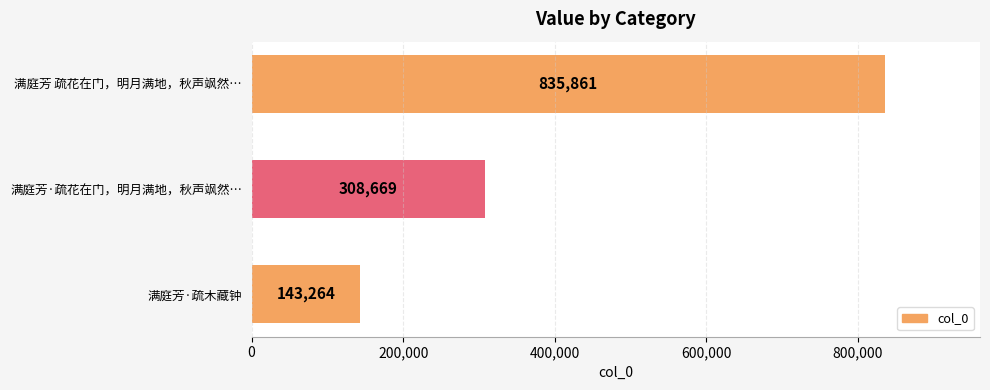

What is the label of the 1st bar from the top?

满庭芳 疏花在门，明月满地，秋声飒然…